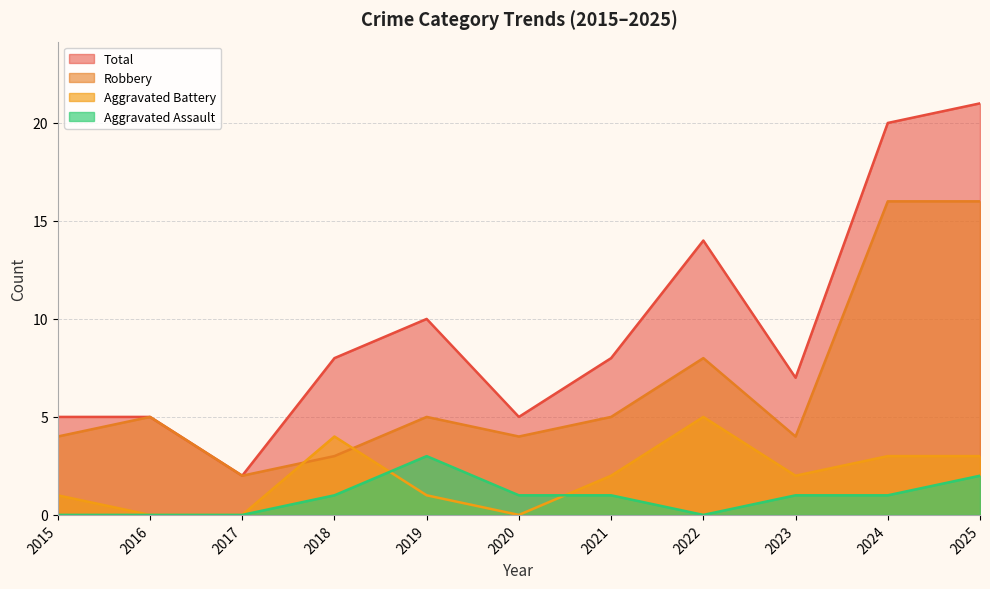

True or false: Total and Aggravated Assault cross at least once.

False